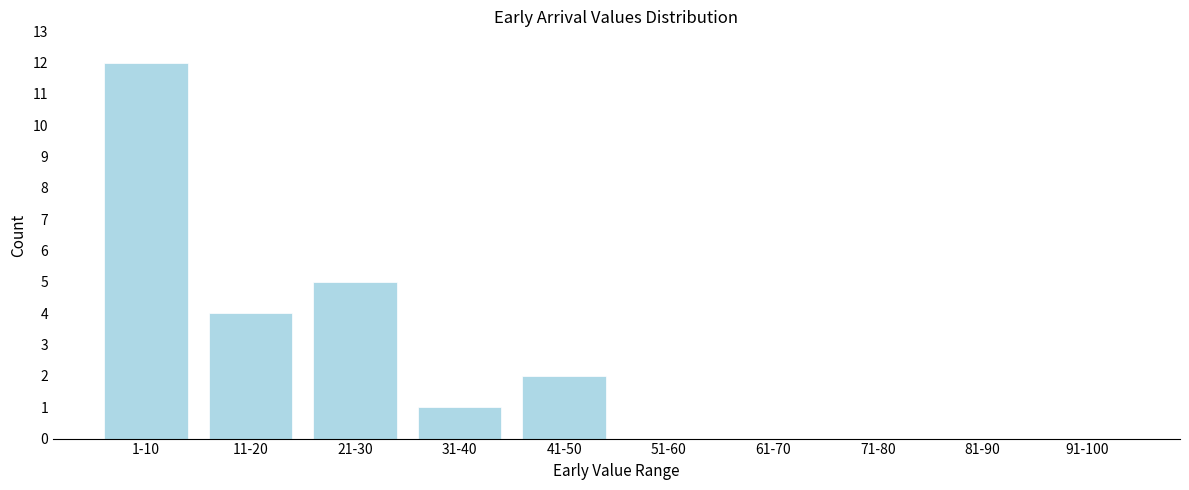

Reading left to right, what are all the values shown in this chart?

1-10=12	11-20=4	21-30=5	31-40=1	41-50=2	51-60=0	61-70=0	71-80=0	81-90=0	91-100=0